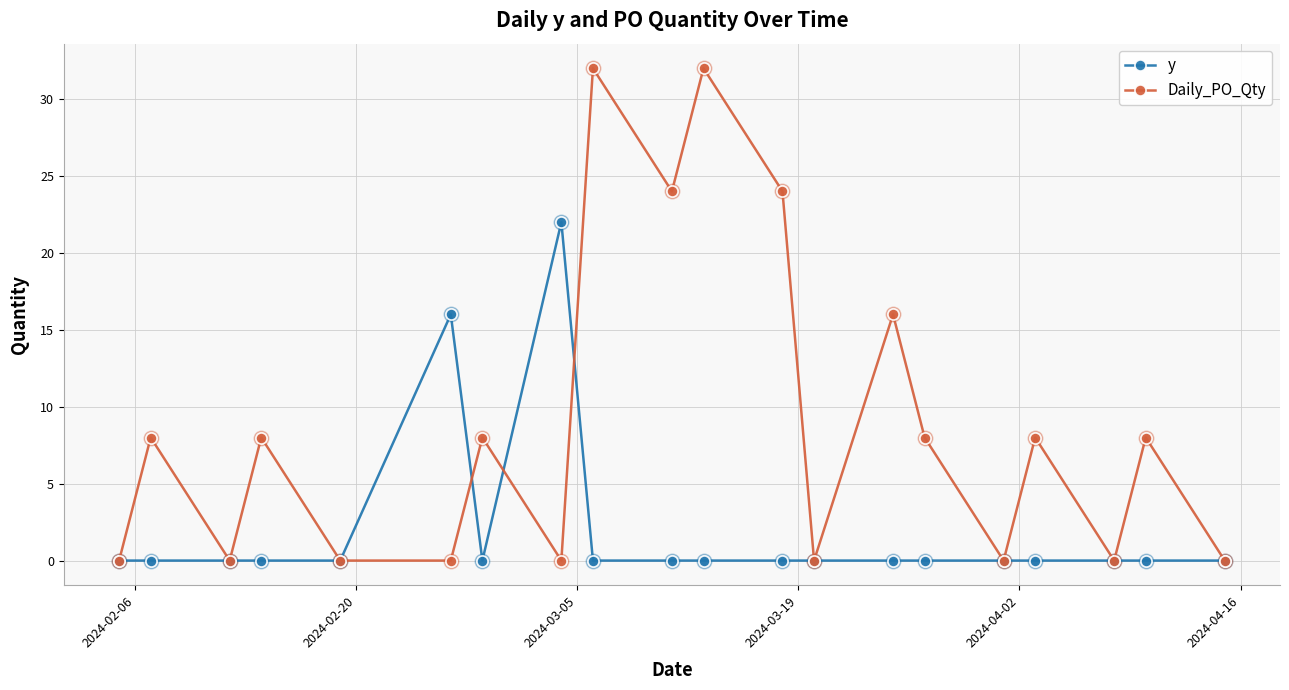

Which series has the largest total across all categories?

Daily_PO_Qty